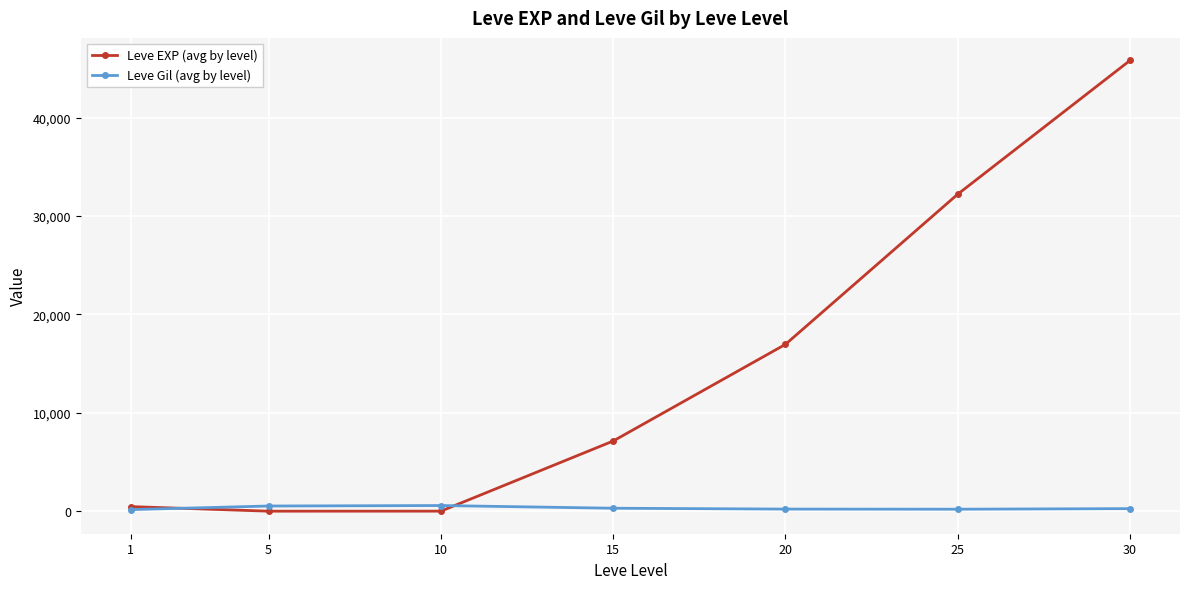

The value of Leve EXP (avg by level) at 30 is 76566.4. True or false?

False